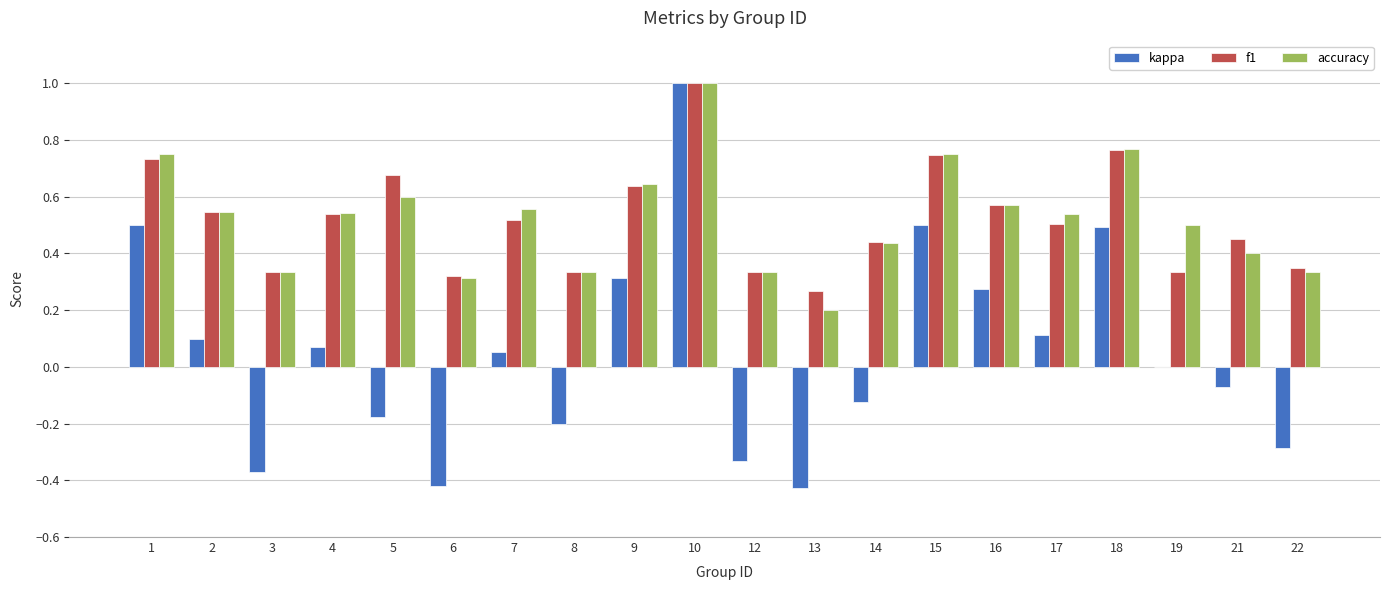

Which category has the highest value in the accuracy series?

10